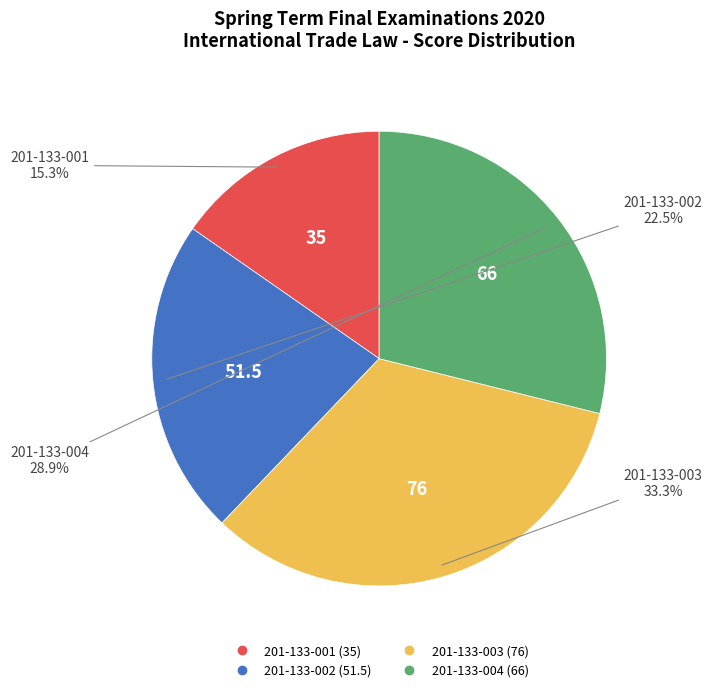

How many segments does this pie chart have?

4